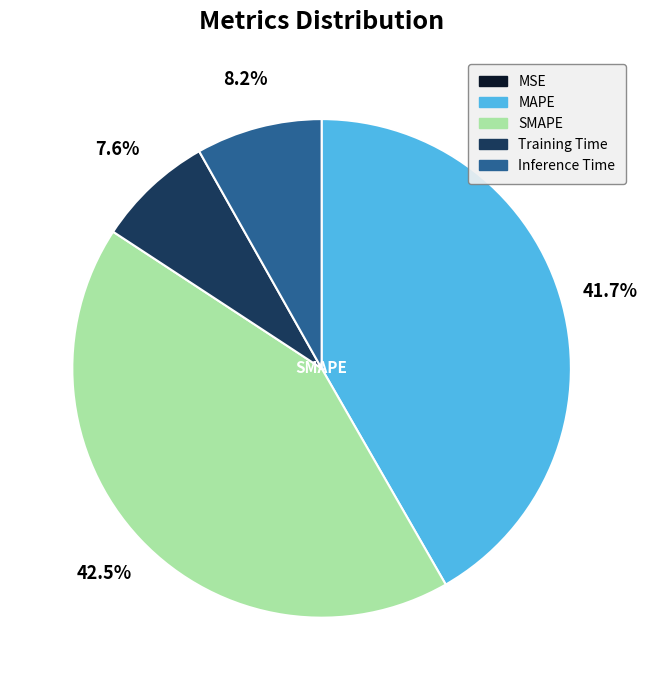

To the nearest percent, what is the average slice percentage?

20%